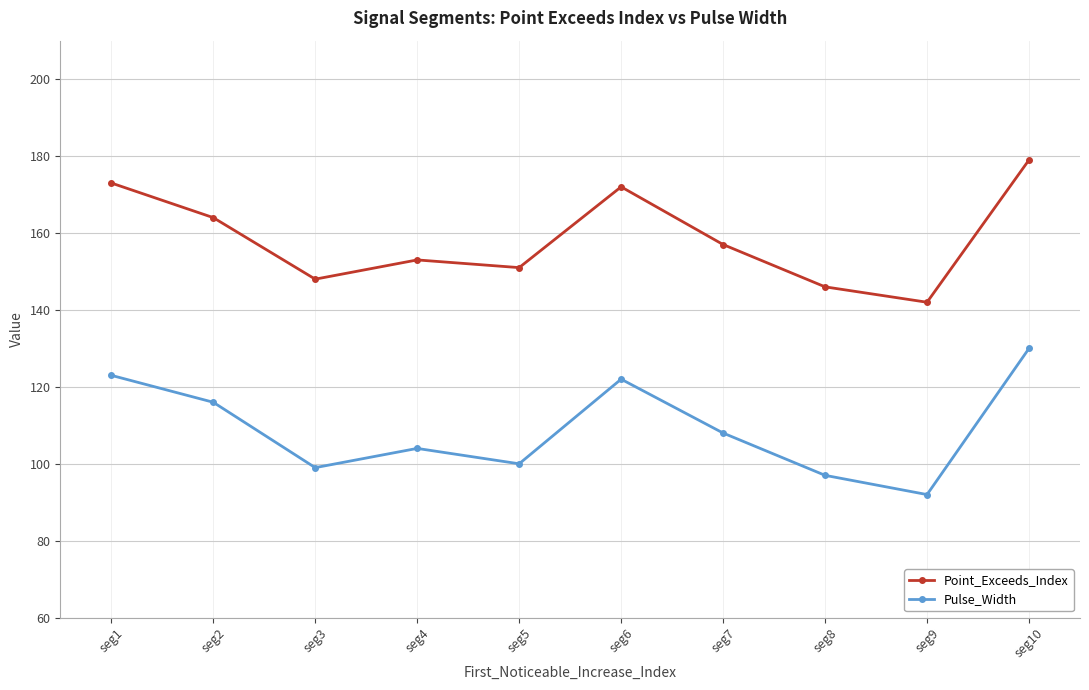

What is the difference between the Point_Exceeds_Index values at seg7 and seg5?

6